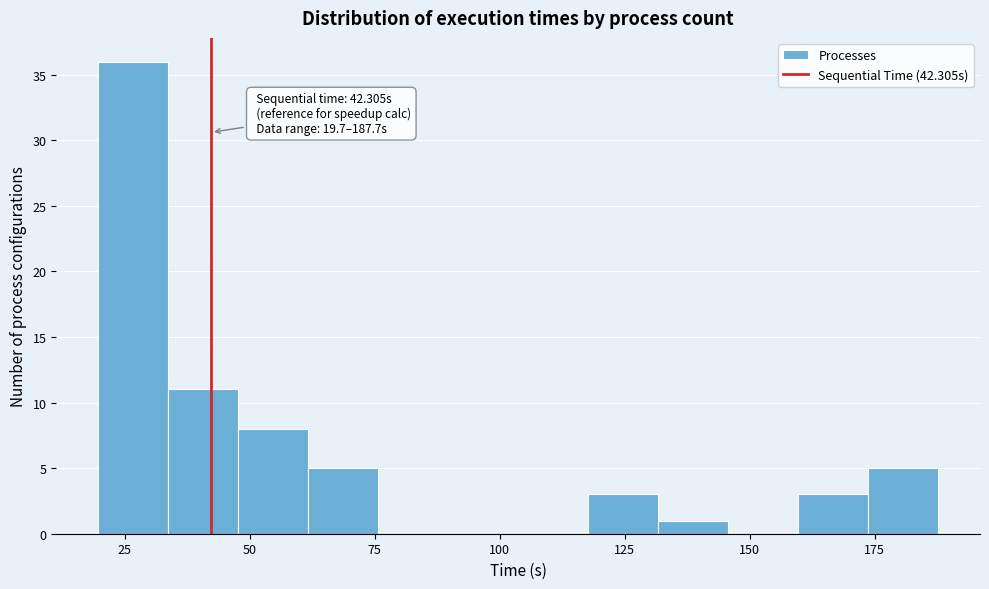

Around what value on the x-axis is the tallest bar? Give the approximate position of its centre, as read against the axis.

25